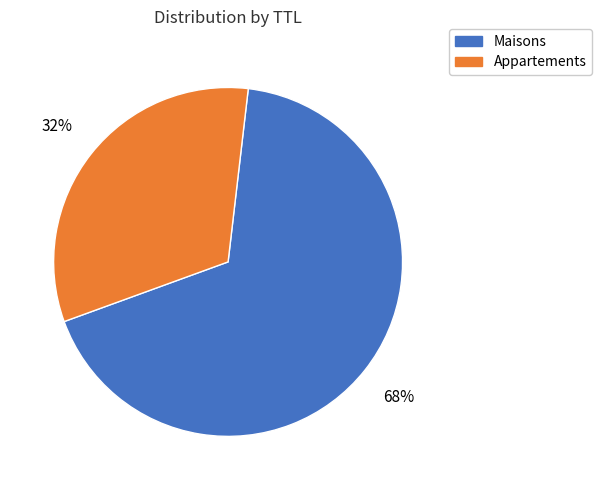

To the nearest percent, what is the average slice percentage?

50%